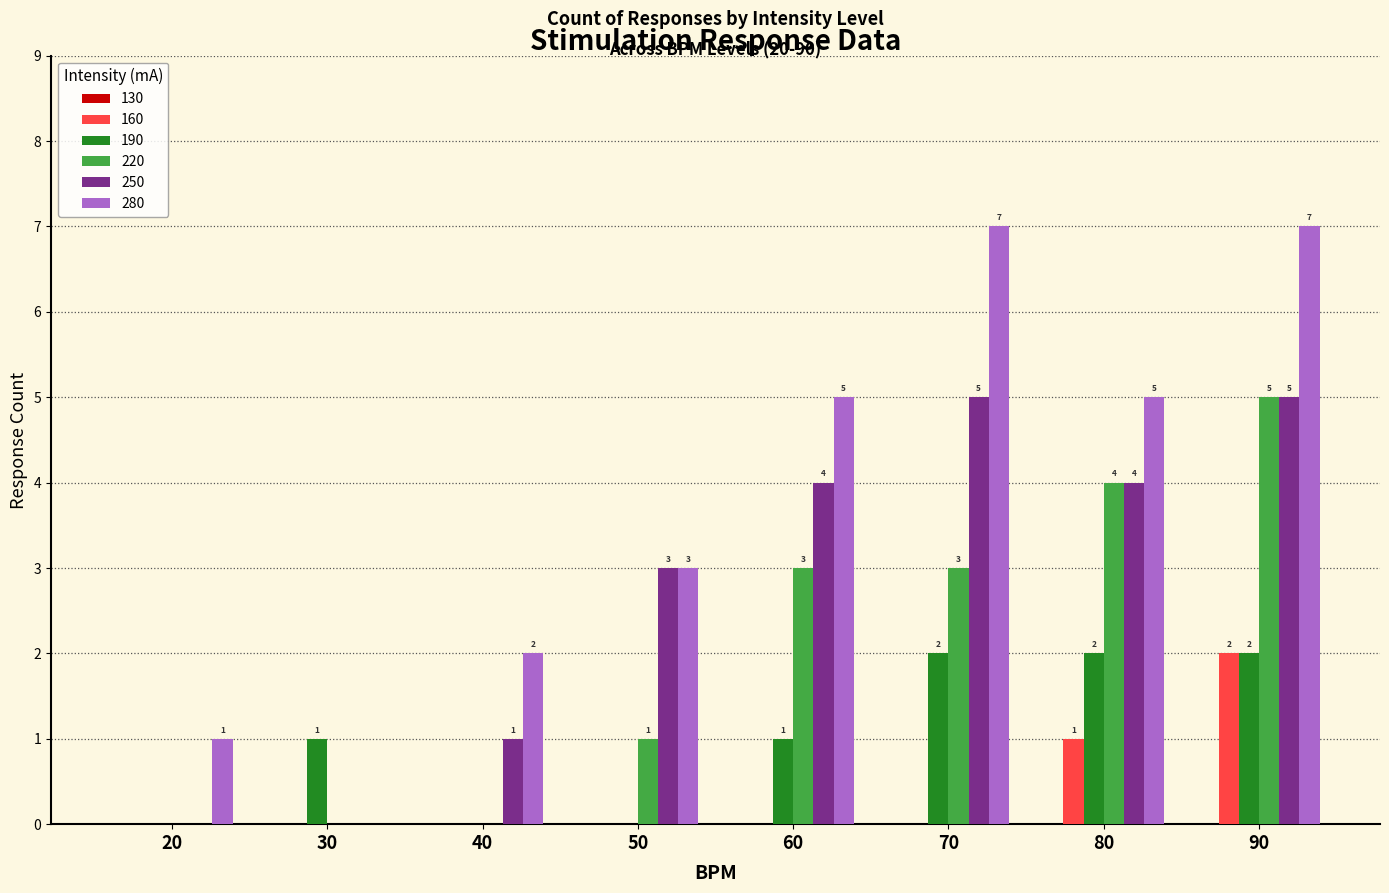

Is it true that 190 equals 0 at 30?

False